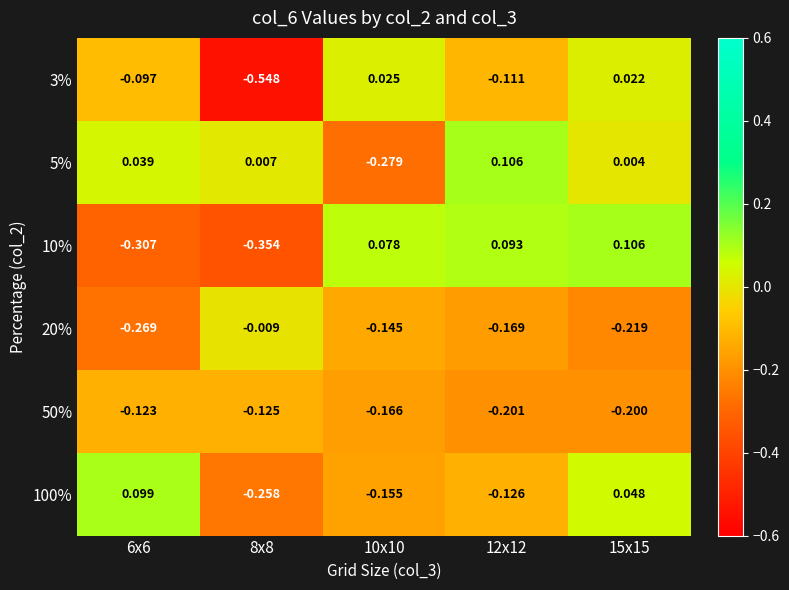

At which category is the sum across all series the highest?

15x15